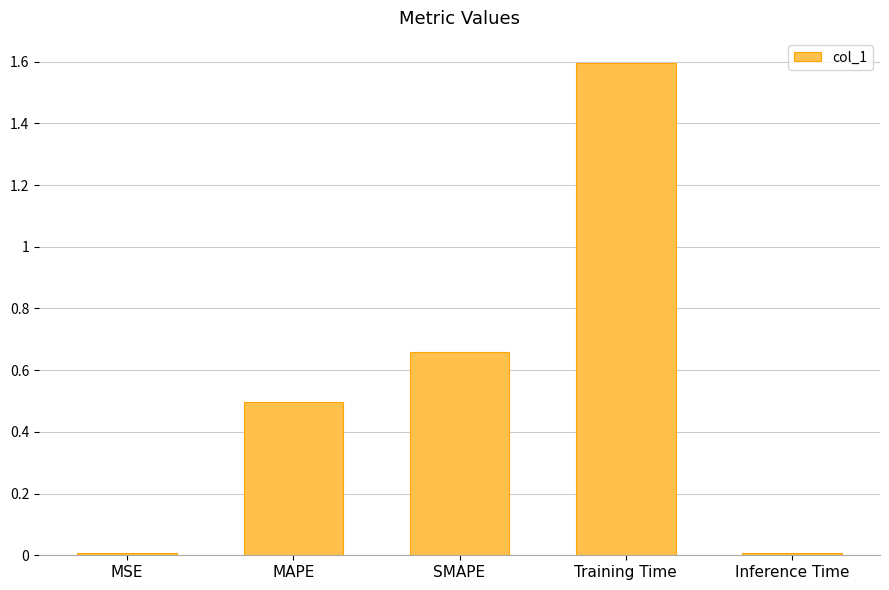

What position from the left is Training Time?

4